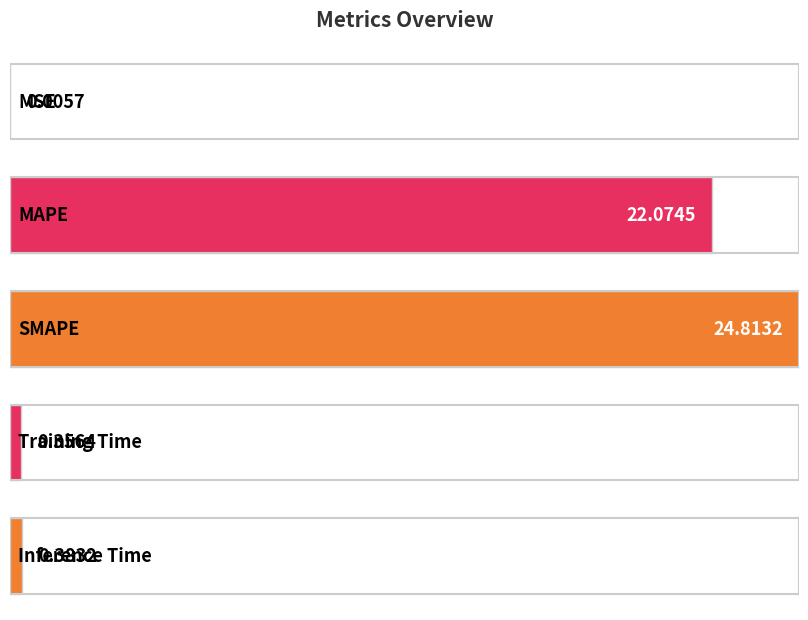

How many bars are there in total?

5